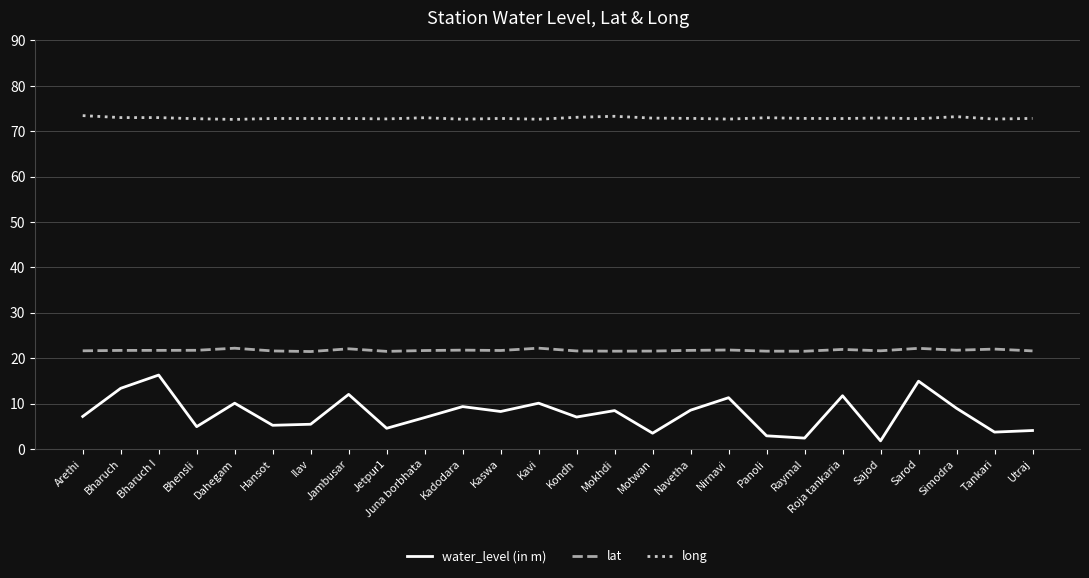

List the series in order of their overall mean, highest first.

long, lat, water_level (in m)